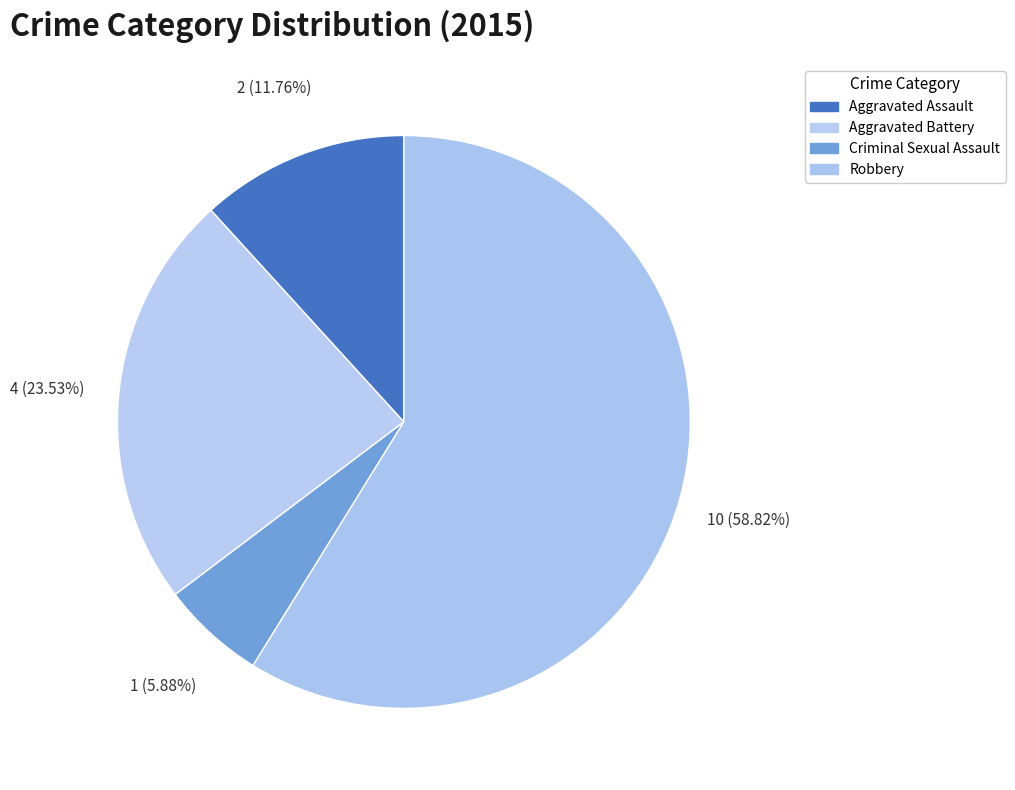

To the nearest percent, what percentage of the pie is Aggravated Battery?

24%